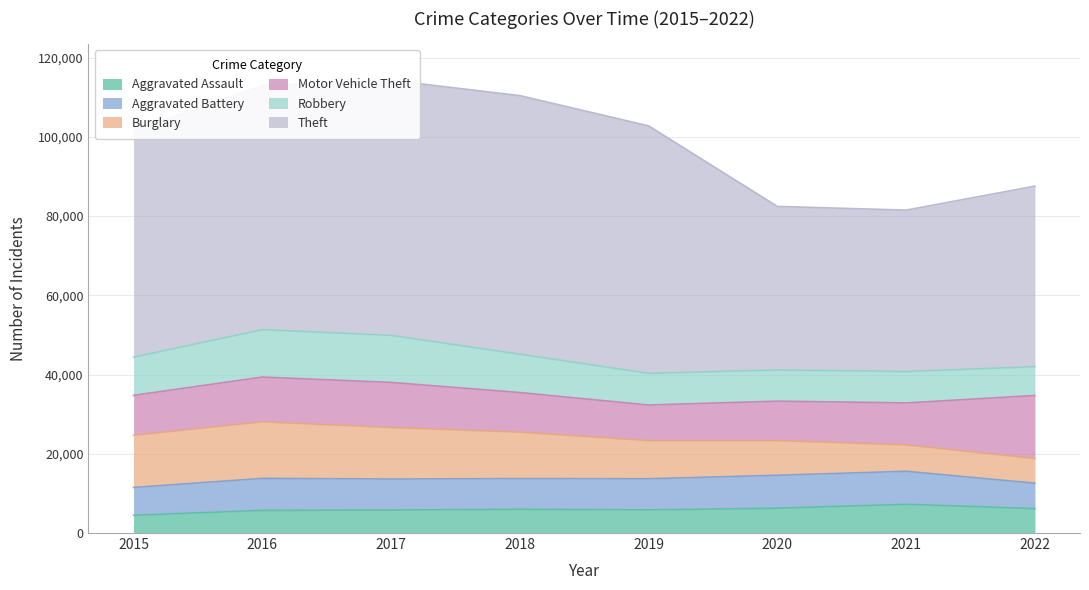

Count the number of data series in this chart.

6